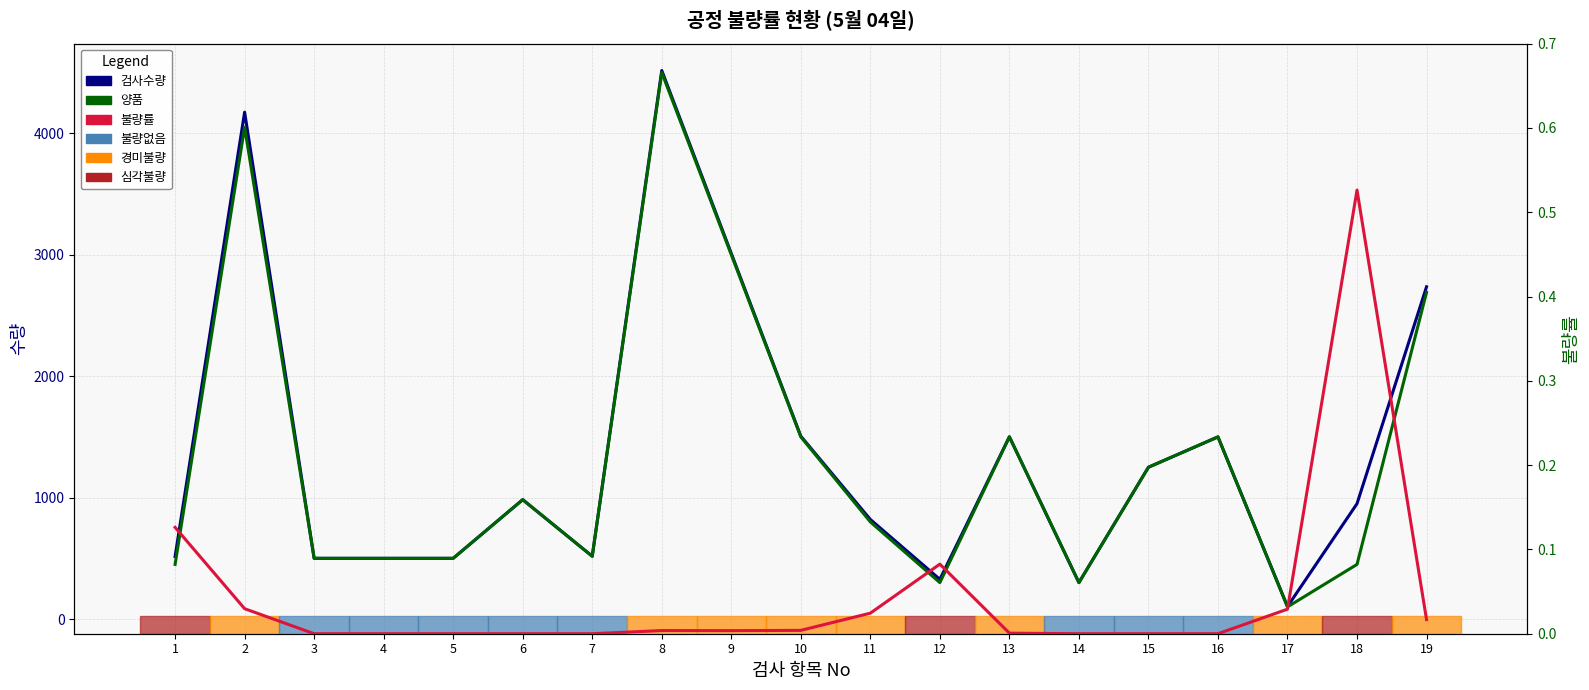

What is the difference between the highest and lowest values at 13?

1501.0